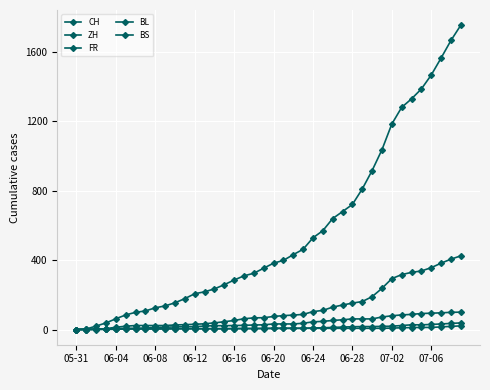

Is this an area chart (filled region under the line)?

No